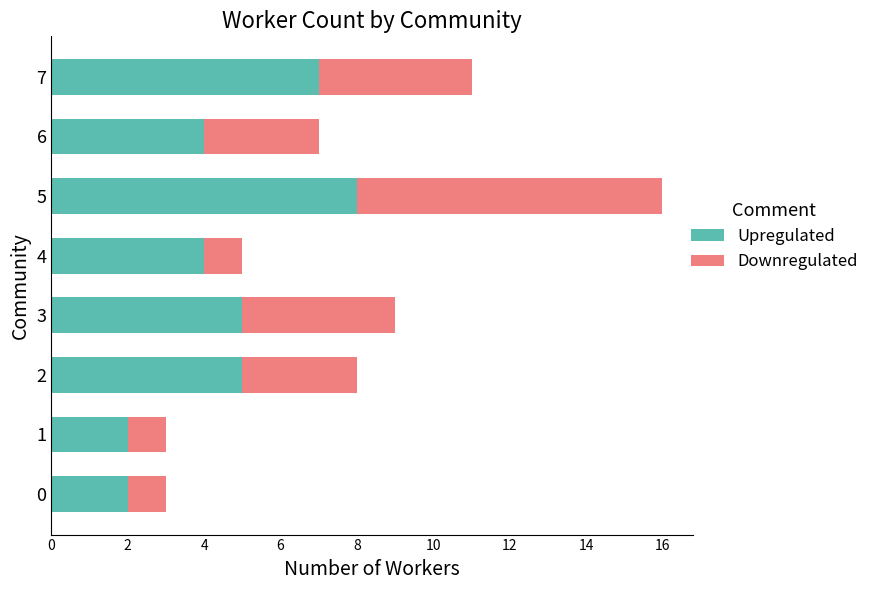

What is the total value across all series at 0?

3